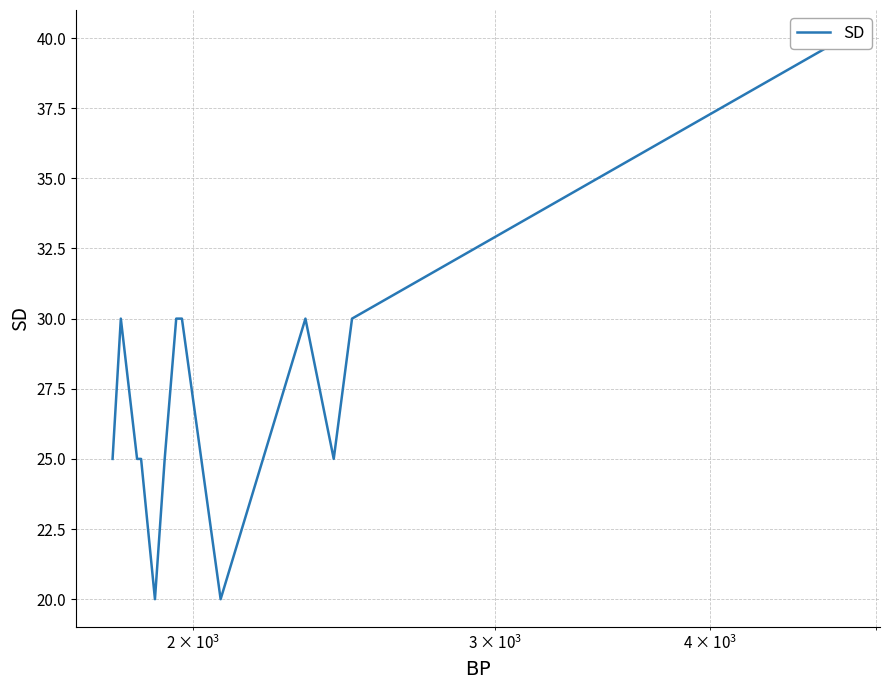

How many values are below 30?

7